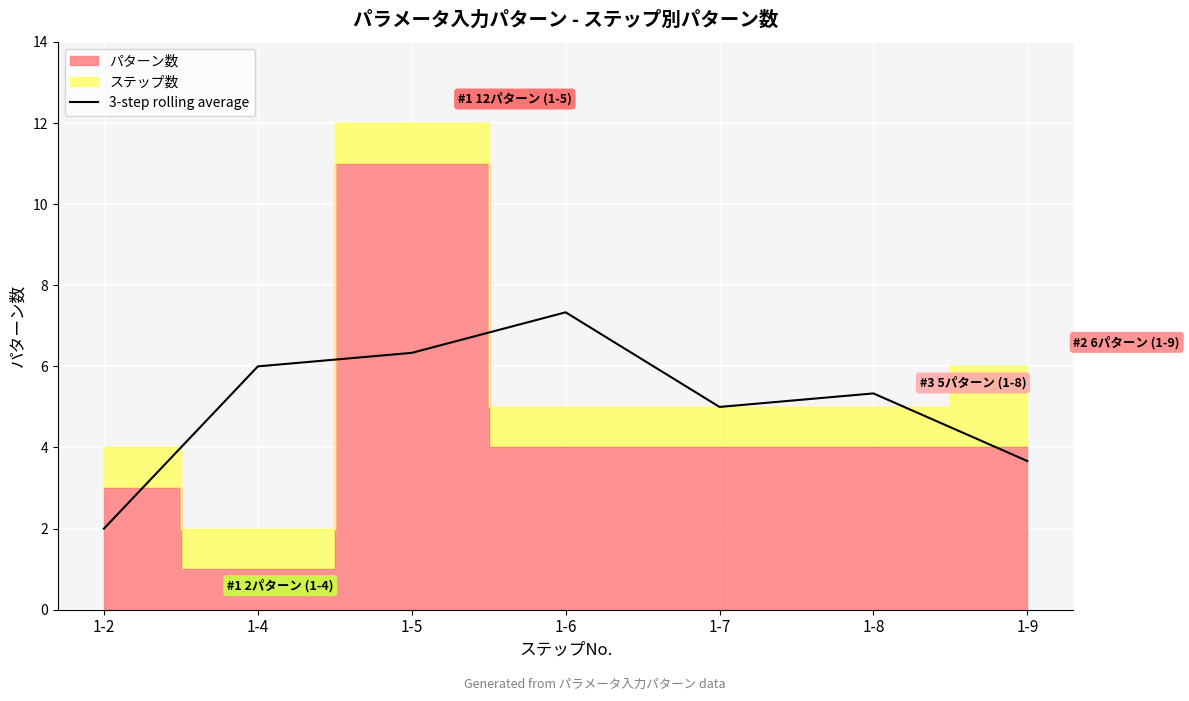

At which category does the data reach its first local valley?

1-7